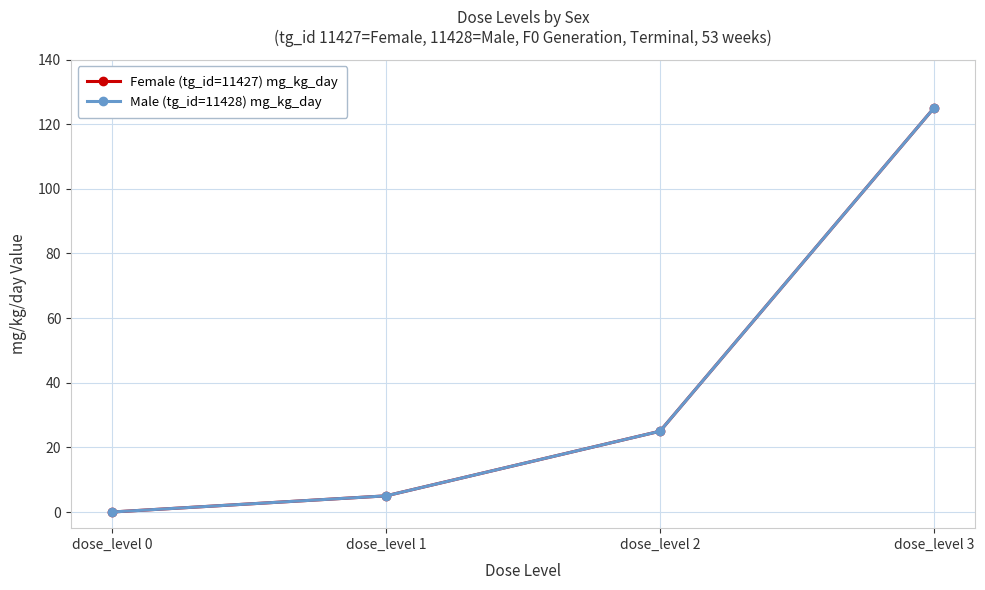

Is this an area chart (filled region under the line)?

No